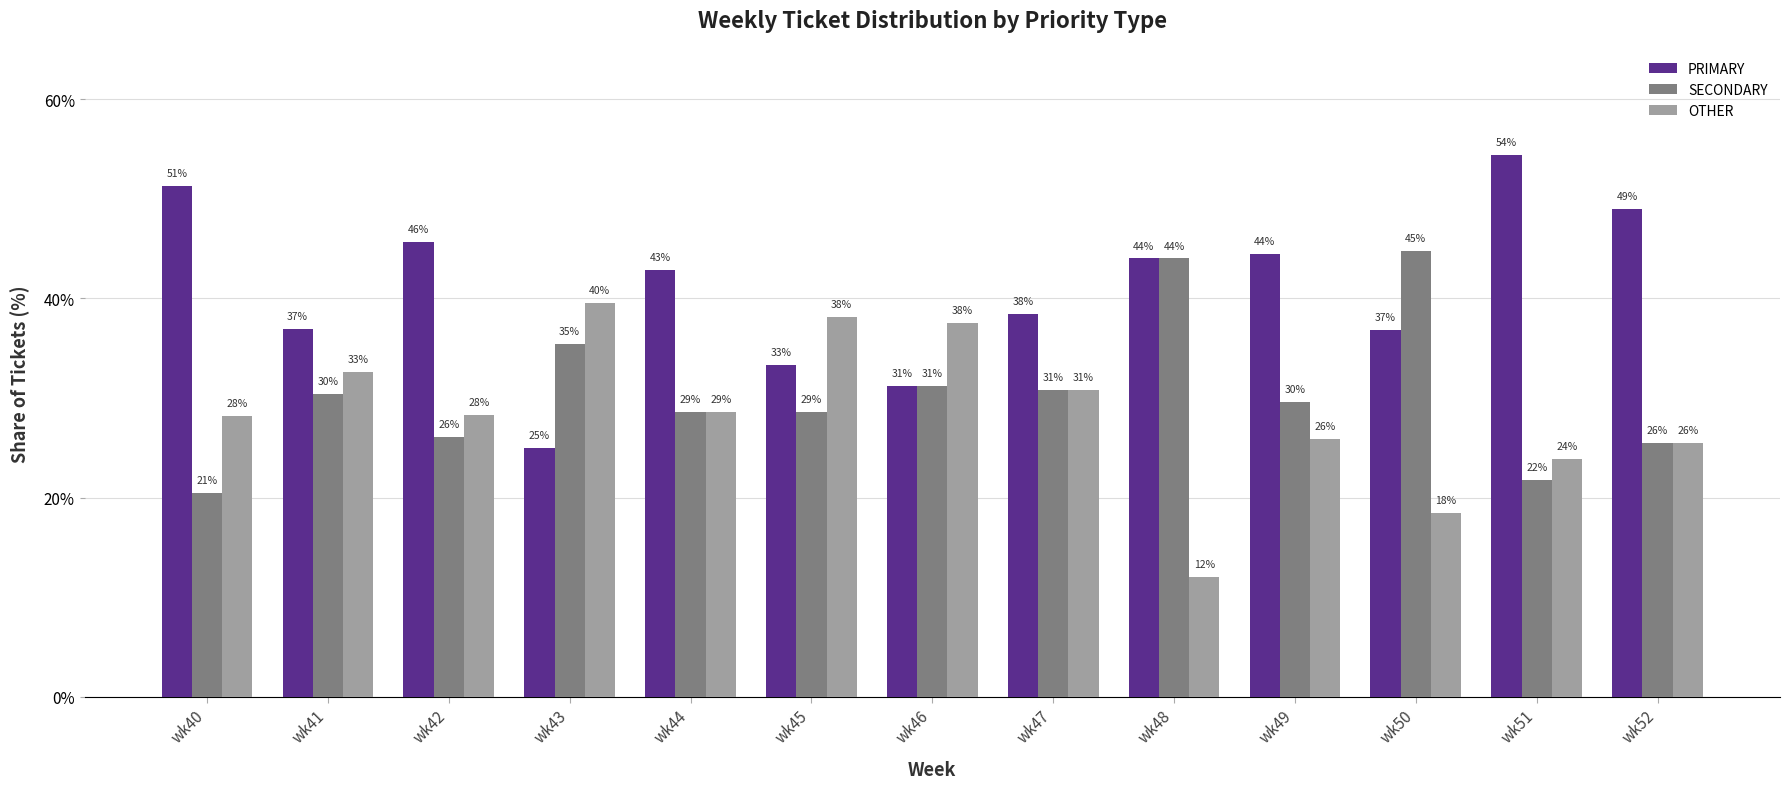

What are all the series names shown in the legend?

PRIMARY, SECONDARY, OTHER